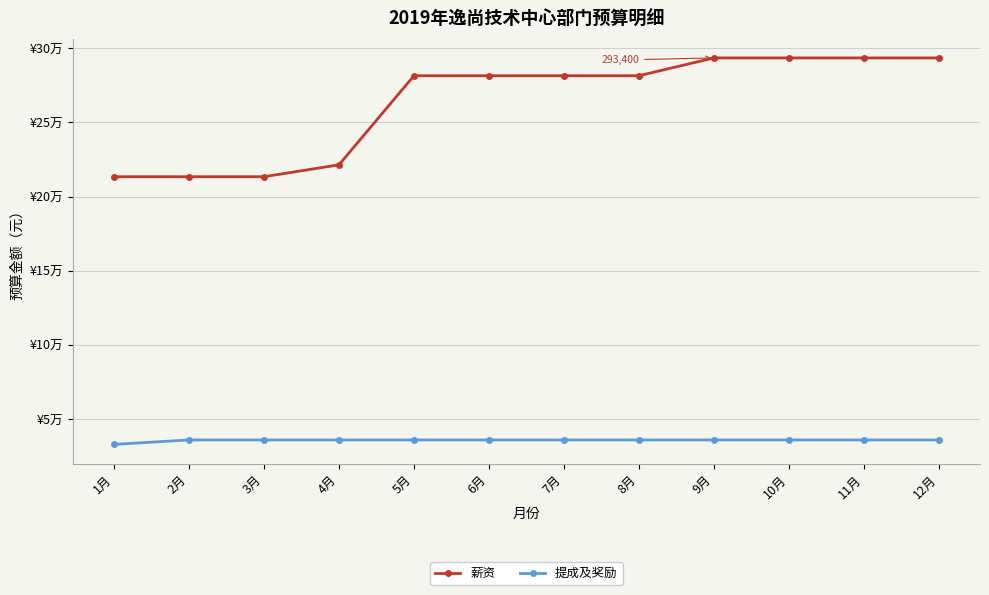

Rank the series by their maximum value, from lowest to highest.

提成及奖励, 薪资